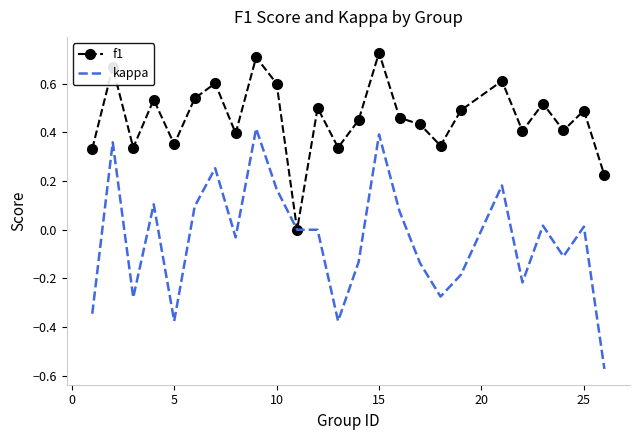

Which series has the largest total across all categories?

f1